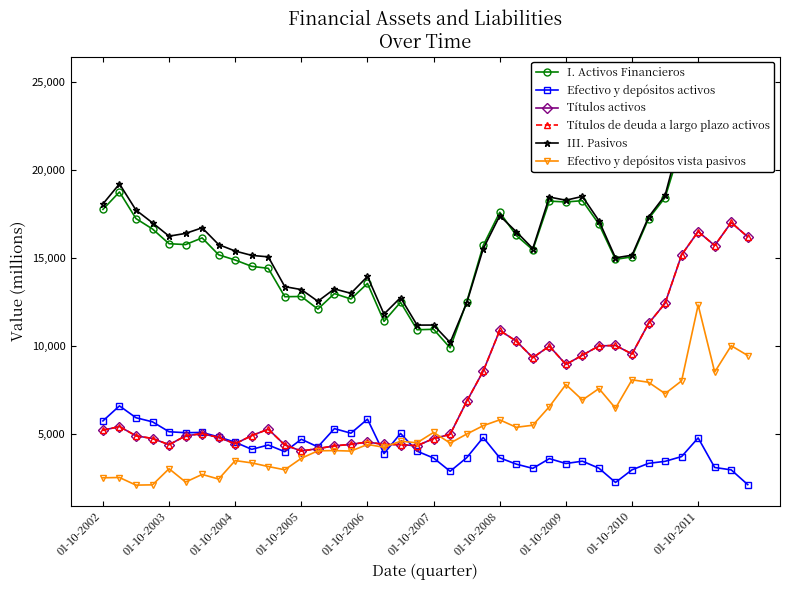

In Efectivo y depósitos vista pasivos, how many points are lower than both neighbors (excluding endpoints)?

13